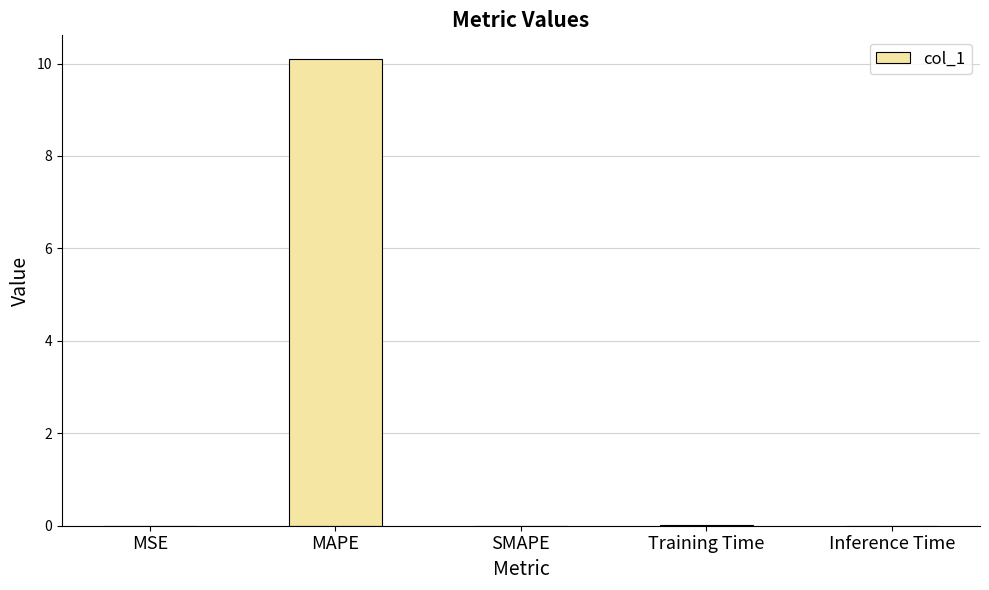

True or false: the data shows 10.1 at MAPE.

True